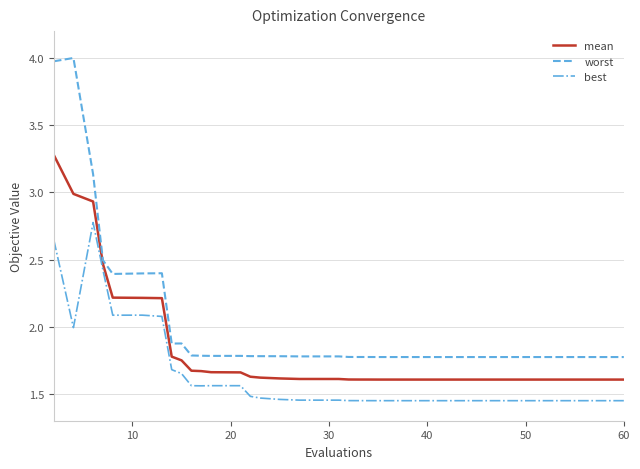

How many lines are shown in the chart?

3